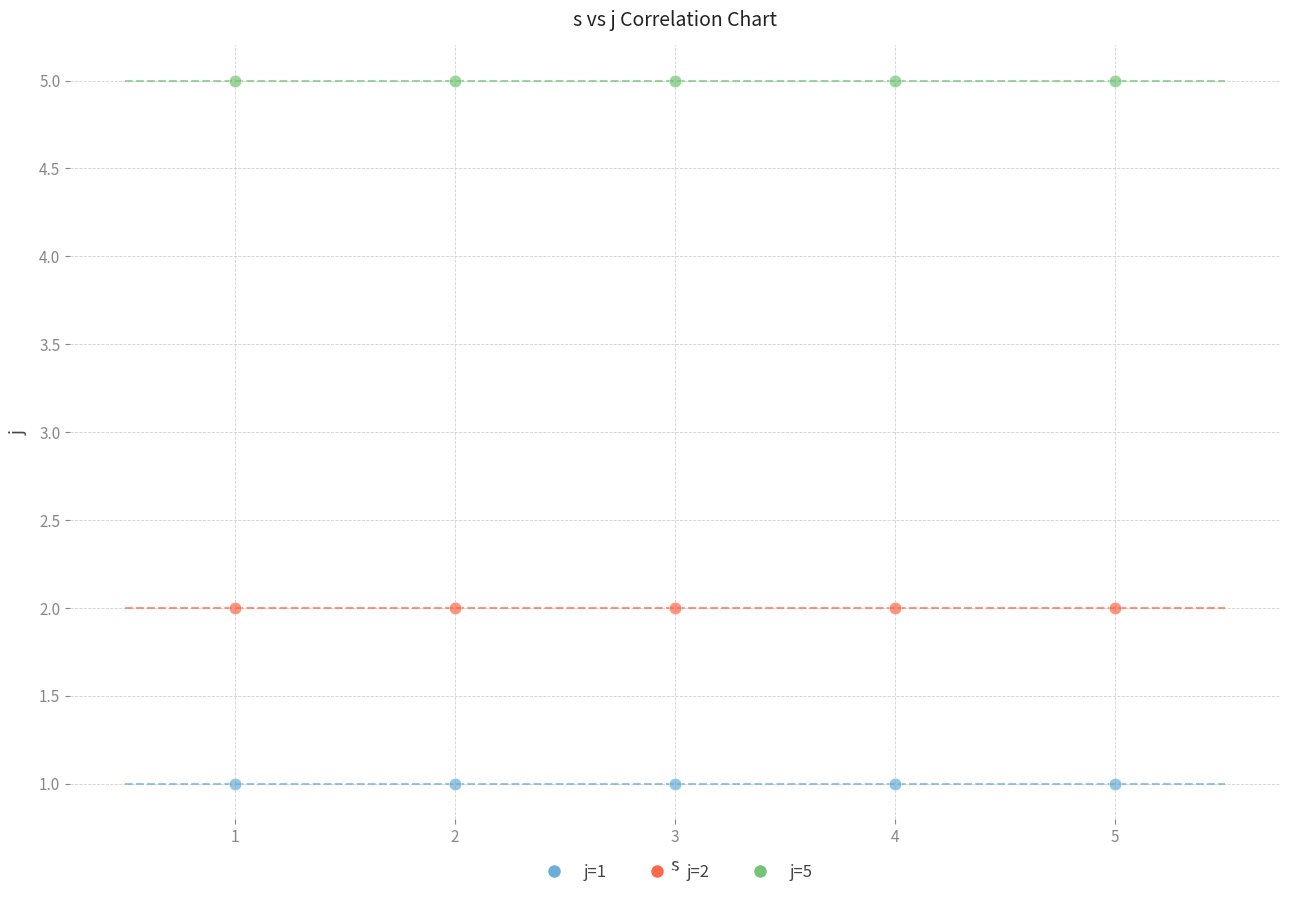

Which series reaches the maximum Y coordinate?

j=5